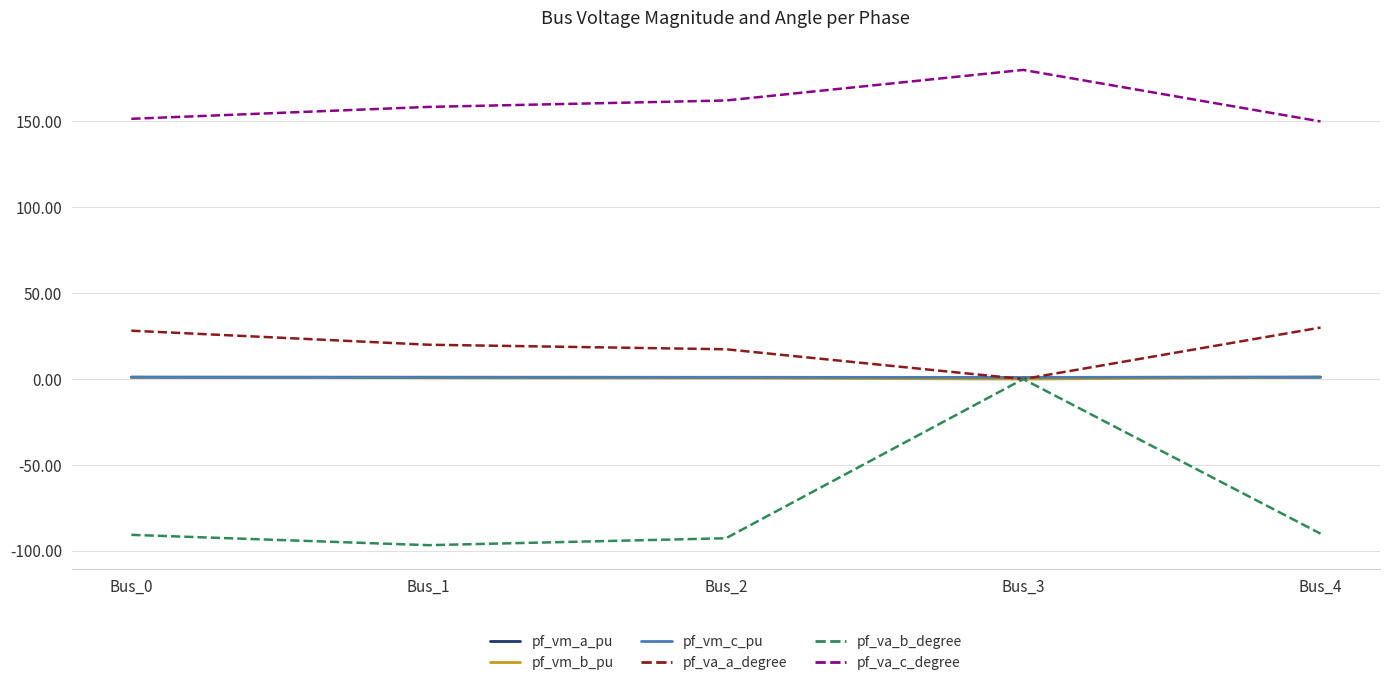

Which category has the lowest value across all series?

Bus_1